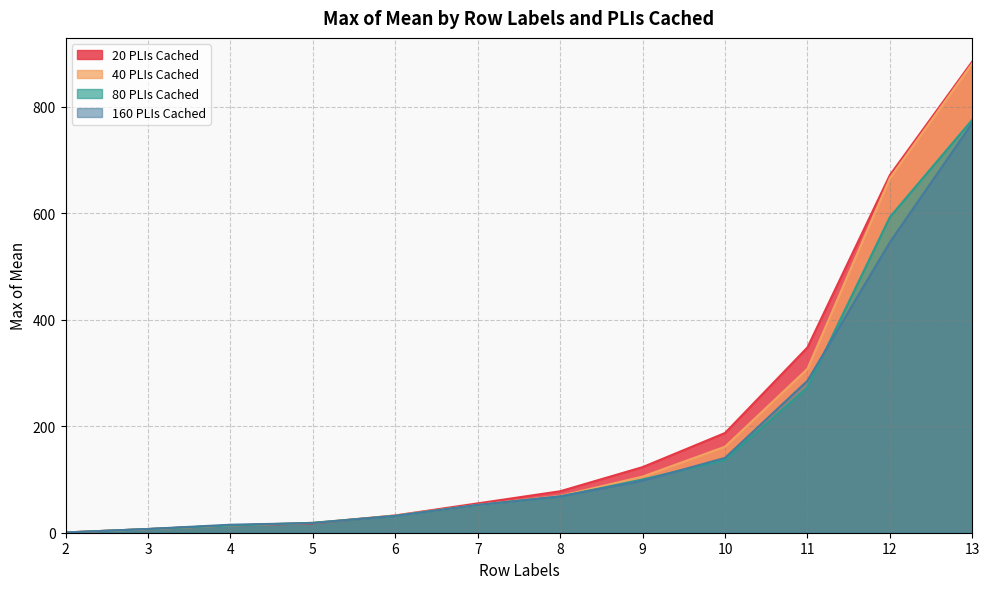

Reading left to right, extract all data points from this chart.

20 PLIs Cached: 0.5	6.9	13.5	17.5	32.5	55.1	77.9	123.2	187.2	347.9	671.5	884.9
40 PLIs Cached: 0.5	6.7	13.7	18.6	32.3	52.3	69.1	105.4	161.5	307.7	665.8	881.4
80 PLIs Cached: 0.4	6.9	13.5	18.6	31.5	52.1	67.9	100.0	136.7	272.8	592.7	775.5
160 PLIs Cached: 0.4	7.0	15.0	18.2	31.7	52.2	68.2	97.7	140.5	285.3	545.5	769.4